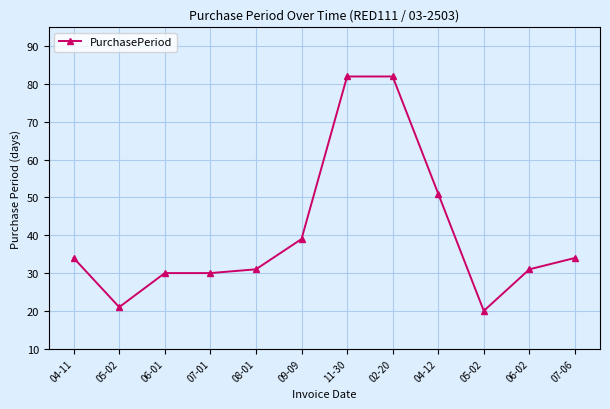

How many lines are shown in the chart?

1